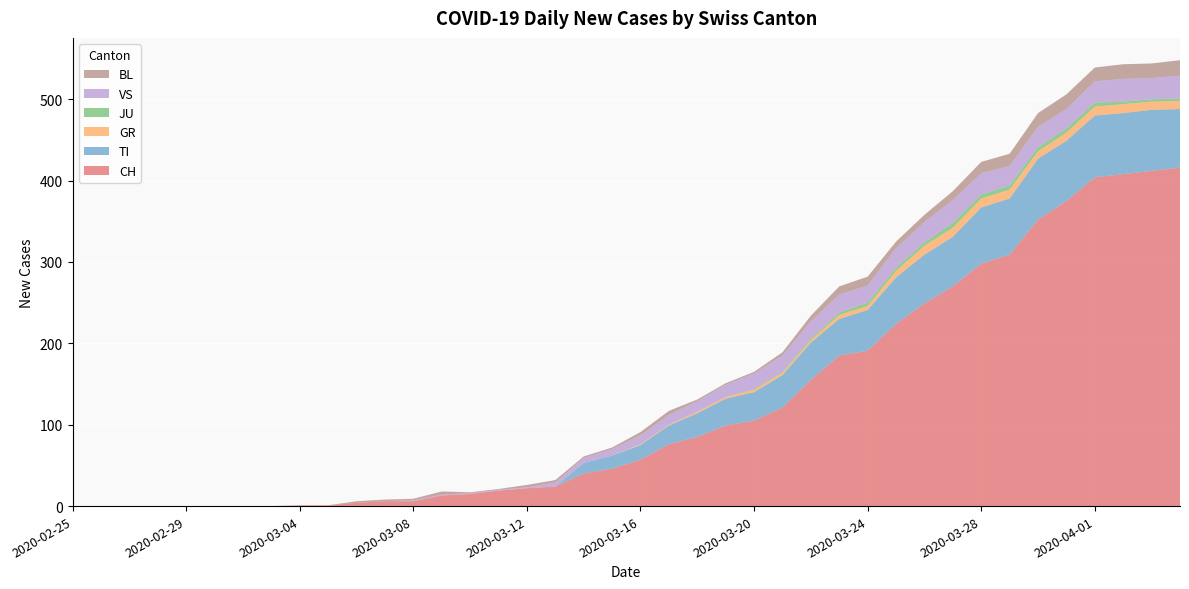

Reading left to right, list all the values displayed in this chart.

CH: 2020-02-25=0	2020-02-26=0	2020-02-27=0	2020-02-28=0	2020-02-29=0	2020-03-01=0	2020-03-02=0	2020-03-03=0	2020-03-04=1	2020-03-05=1	2020-03-06=4	2020-03-07=6	2020-03-08=6	2020-03-09=13	2020-03-10=15	2020-03-11=19	2020-03-12=22	2020-03-13=24	2020-03-14=40	2020-03-15=46	2020-03-16=57	2020-03-17=76	2020-03-18=85	2020-03-19=99	2020-03-20=105	2020-03-21=121	2020-03-22=155	2020-03-23=185	2020-03-24=191	2020-03-25=224	2020-03-26=249	2020-03-27=270	2020-03-28=298	2020-03-29=309	2020-03-30=352	2020-03-31=375	2020-04-01=404	2020-04-02=408	2020-04-03=412	2020-04-04=416
TI: 2020-02-25=0	2020-02-26=0	2020-02-27=0	2020-02-28=0	2020-02-29=0	2020-03-01=0	2020-03-02=0	2020-03-03=0	2020-03-04=0	2020-03-05=0	2020-03-06=0	2020-03-07=0	2020-03-08=0	2020-03-09=0	2020-03-10=0	2020-03-11=0	2020-03-12=0	2020-03-13=0	2020-03-14=13	2020-03-15=16	2020-03-16=18	2020-03-17=23	2020-03-18=29	2020-03-19=33	2020-03-20=35	2020-03-21=40	2020-03-22=46	2020-03-23=45	2020-03-24=50	2020-03-25=57	2020-03-26=60	2020-03-27=61	2020-03-28=69	2020-03-29=69	2020-03-30=75	2020-03-31=74	2020-04-01=76	2020-04-02=75	2020-04-03=75	2020-04-04=72
GR: 2020-02-25=0	2020-02-26=0	2020-02-27=0	2020-02-28=0	2020-02-29=0	2020-03-01=0	2020-03-02=0	2020-03-03=0	2020-03-04=0	2020-03-05=0	2020-03-06=0	2020-03-07=0	2020-03-08=0	2020-03-09=0	2020-03-10=0	2020-03-11=0	2020-03-12=0	2020-03-13=0	2020-03-14=0	2020-03-15=0	2020-03-16=1	2020-03-17=1	2020-03-18=2	2020-03-19=2	2020-03-20=3	2020-03-21=3	2020-03-22=3	2020-03-23=5	2020-03-24=5	2020-03-25=8	2020-03-26=11	2020-03-27=11	2020-03-28=11	2020-03-29=11	2020-03-30=9	2020-03-31=10	2020-04-01=11	2020-04-02=11	2020-04-03=10	2020-04-04=10
JU: 2020-02-25=0	2020-02-26=0	2020-02-27=0	2020-02-28=0	2020-02-29=0	2020-03-01=0	2020-03-02=0	2020-03-03=0	2020-03-04=0	2020-03-05=0	2020-03-06=0	2020-03-07=0	2020-03-08=0	2020-03-09=0	2020-03-10=0	2020-03-11=0	2020-03-12=0	2020-03-13=0	2020-03-14=0	2020-03-15=0	2020-03-16=0	2020-03-17=0	2020-03-18=0	2020-03-19=0	2020-03-20=1	2020-03-21=1	2020-03-22=2	2020-03-23=3	2020-03-24=4	2020-03-25=4	2020-03-26=4	2020-03-27=6	2020-03-28=5	2020-03-29=5	2020-03-30=5	2020-03-31=5	2020-04-01=5	2020-04-02=3	2020-04-03=3	2020-04-04=3
VS: 2020-02-25=0	2020-02-26=0	2020-02-27=0	2020-02-28=0	2020-02-29=0	2020-03-01=0	2020-03-02=0	2020-03-03=0	2020-03-04=0	2020-03-05=0	2020-03-06=0	2020-03-07=0	2020-03-08=1	2020-03-09=1	2020-03-10=1	2020-03-11=1	2020-03-12=1	2020-03-13=5	2020-03-14=6	2020-03-15=8	2020-03-16=11	2020-03-17=12	2020-03-18=13	2020-03-19=15	2020-03-20=19	2020-03-21=20	2020-03-22=21	2020-03-23=22	2020-03-24=21	2020-03-25=24	2020-03-26=25	2020-03-27=28	2020-03-28=26	2020-03-29=24	2020-03-30=25	2020-03-31=24	2020-04-01=26	2020-04-02=28	2020-04-03=26	2020-04-04=28
BL: 2020-02-25=0	2020-02-26=0	2020-02-27=0	2020-02-28=0	2020-02-29=0	2020-03-01=0	2020-03-02=0	2020-03-03=0	2020-03-04=0	2020-03-05=0	2020-03-06=2	2020-03-07=2	2020-03-08=2	2020-03-09=4	2020-03-10=1	2020-03-11=1	2020-03-12=3	2020-03-13=3	2020-03-14=2	2020-03-15=2	2020-03-16=4	2020-03-17=5	2020-03-18=2	2020-03-19=2	2020-03-20=2	2020-03-21=4	2020-03-22=7	2020-03-23=10	2020-03-24=11	2020-03-25=8	2020-03-26=9	2020-03-27=11	2020-03-28=14	2020-03-29=15	2020-03-30=17	2020-03-31=18	2020-04-01=17	2020-04-02=18	2020-04-03=18	2020-04-04=19